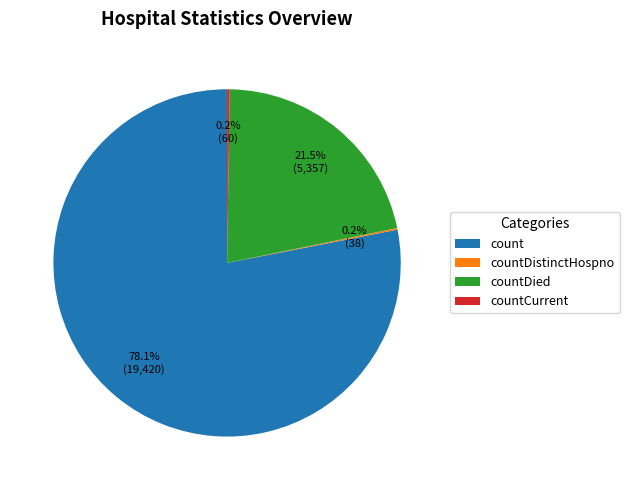

Is count the majority of the pie?

Yes